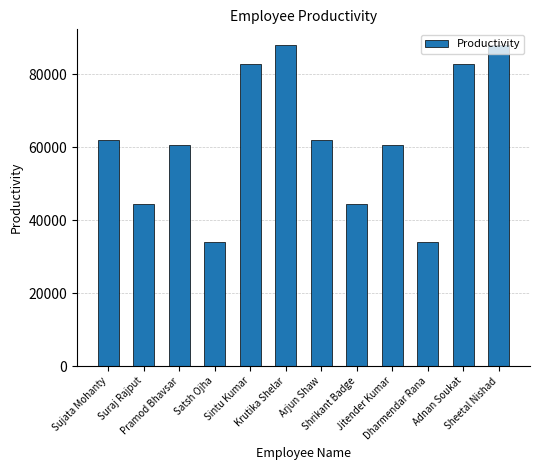

What is the difference between the maximum and minimum values?

53856